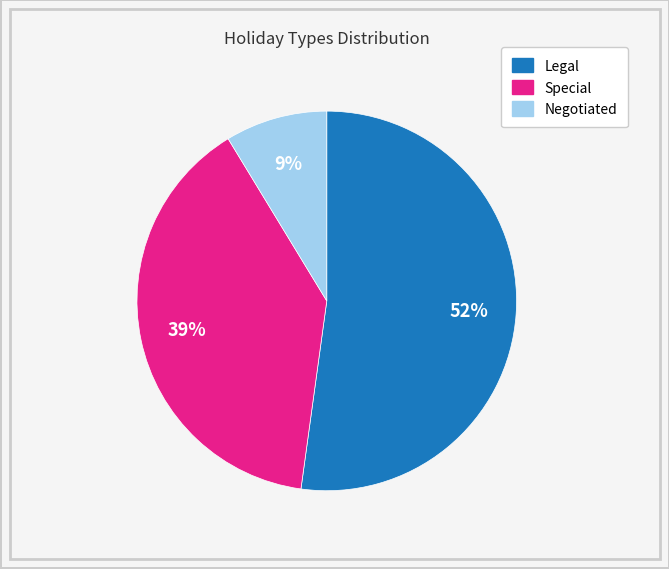

Between Special and Negotiated, which is larger?

Special